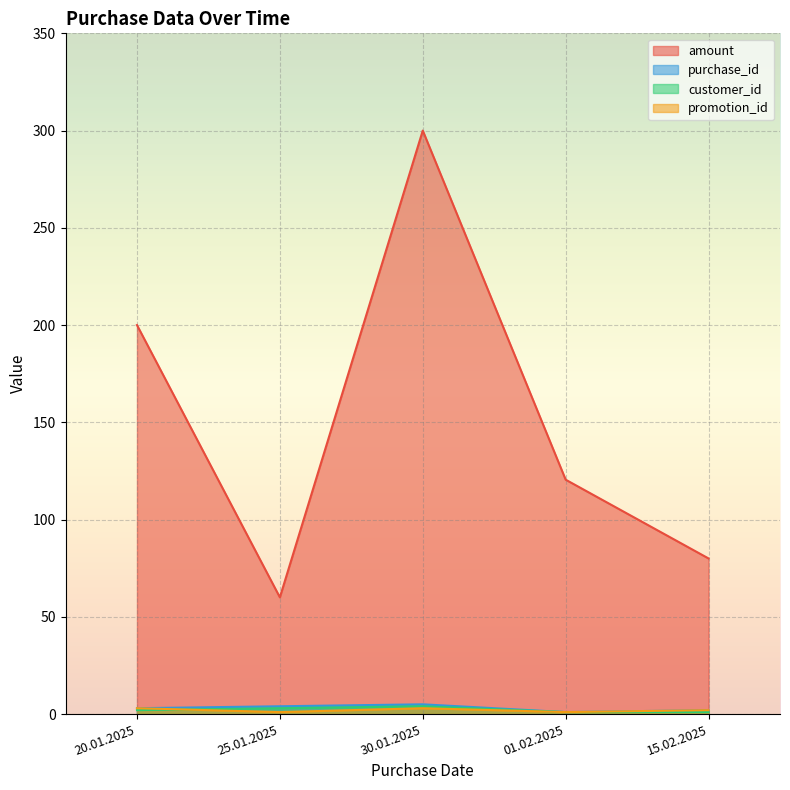

True or false: amount has a value of 300.0 at 30.01.2025.

True